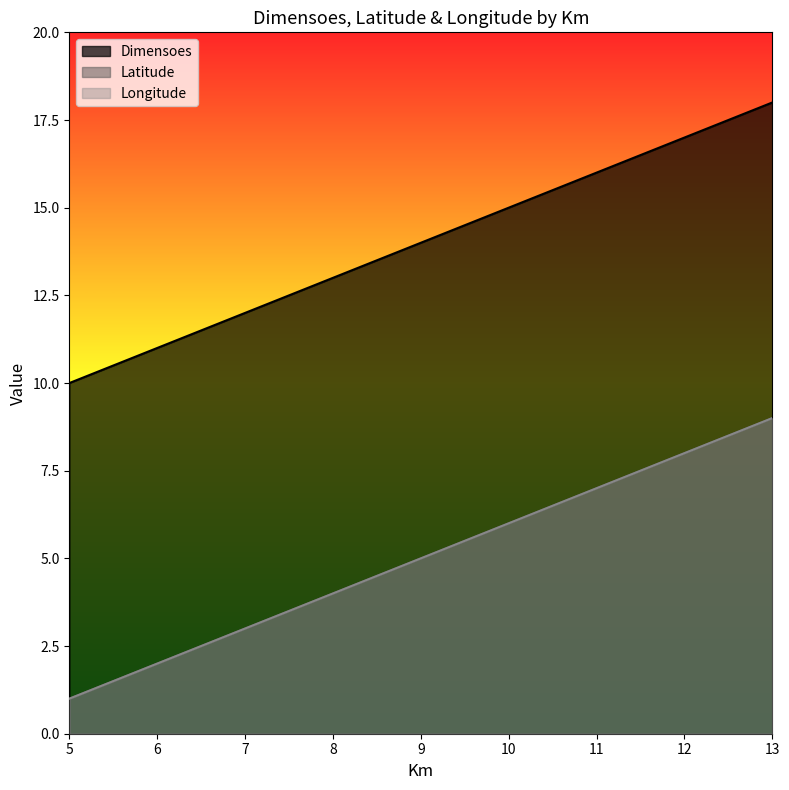

How many lines are shown in the chart?

3